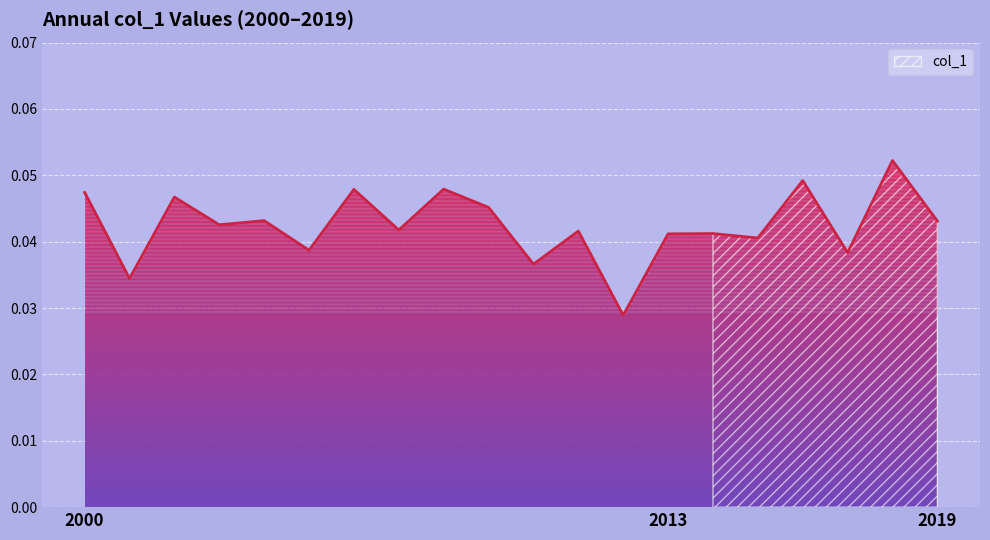

Which category has the highest value across all series?

2018